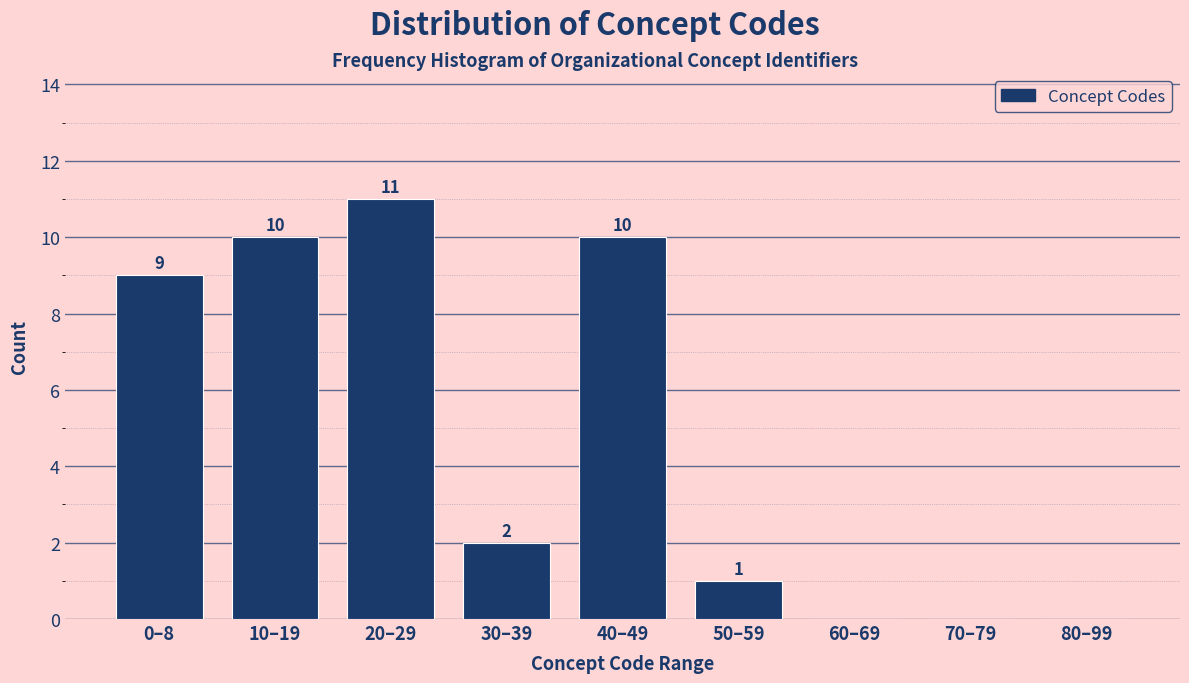

Reading left to right, list all the values displayed in this chart.

0–8=9	10–19=10	20–29=11	30–39=2	40–49=10	50–59=1	60–69=0	70–79=0	80–99=0